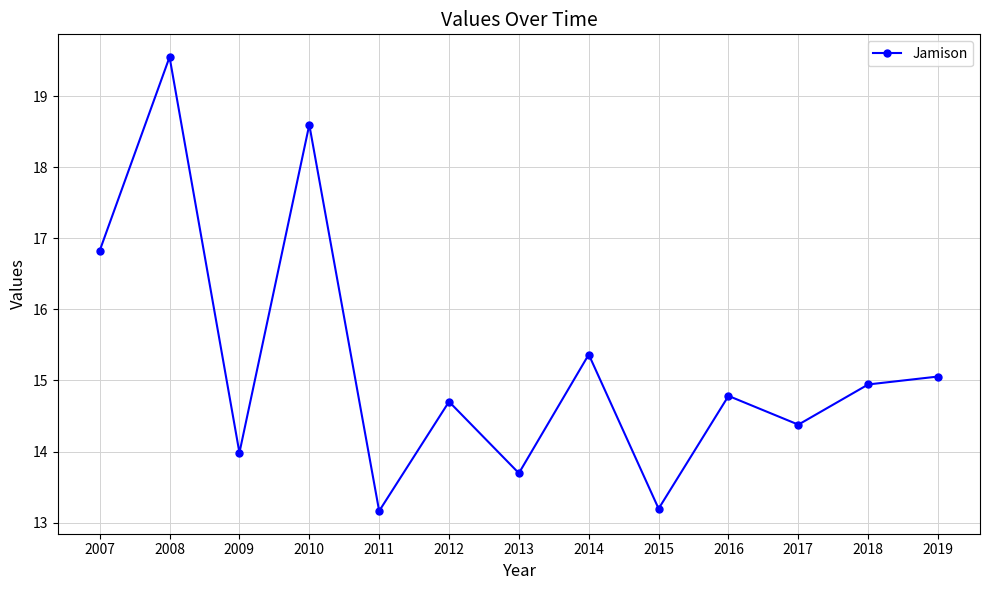

What is the change in value from 2008 to 2011?

-6.4